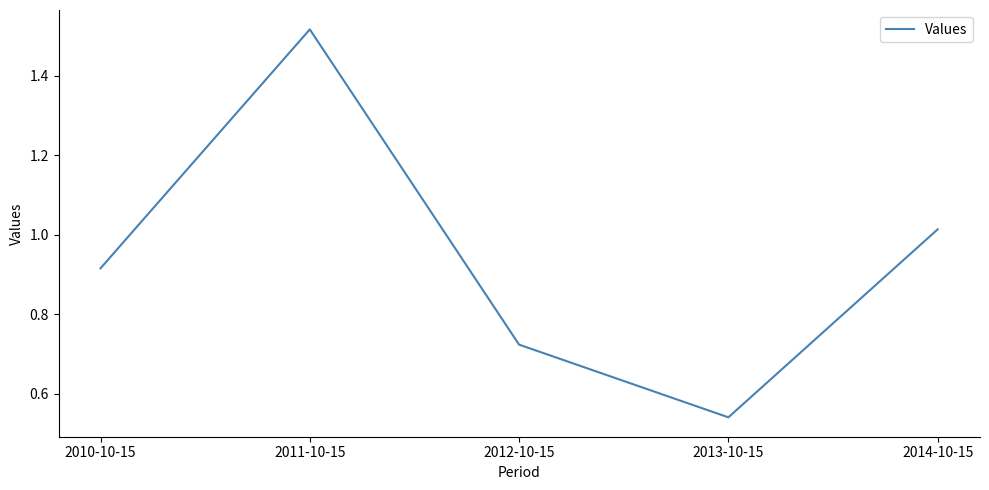

True or false: the data shows 1.5 at 2014-10-15.

False